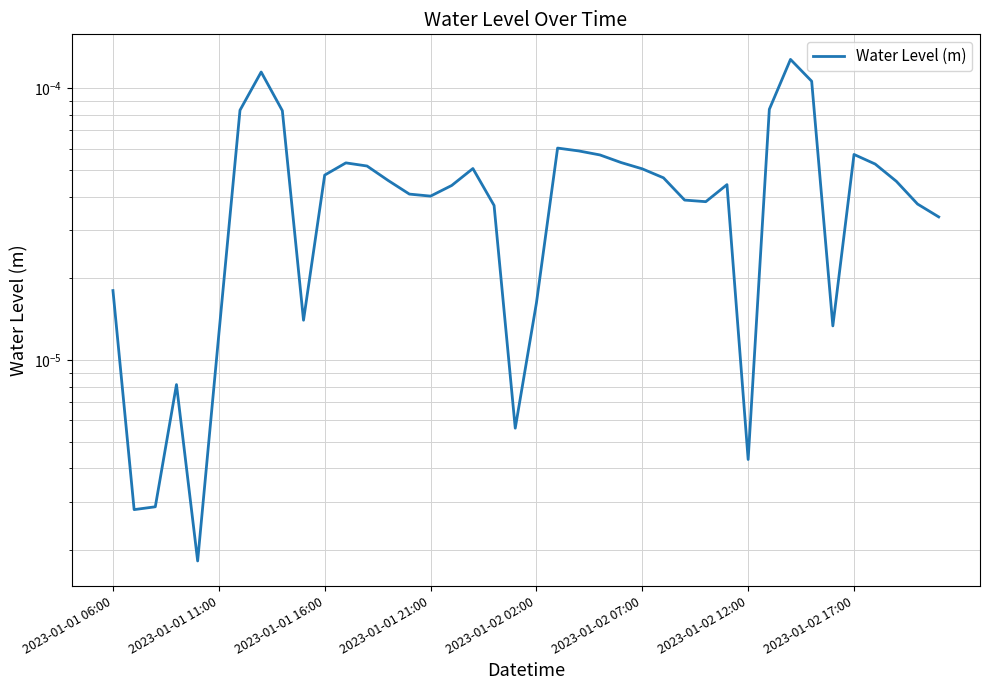

The chart shows a value of 0.0 at 8. True or false?

True